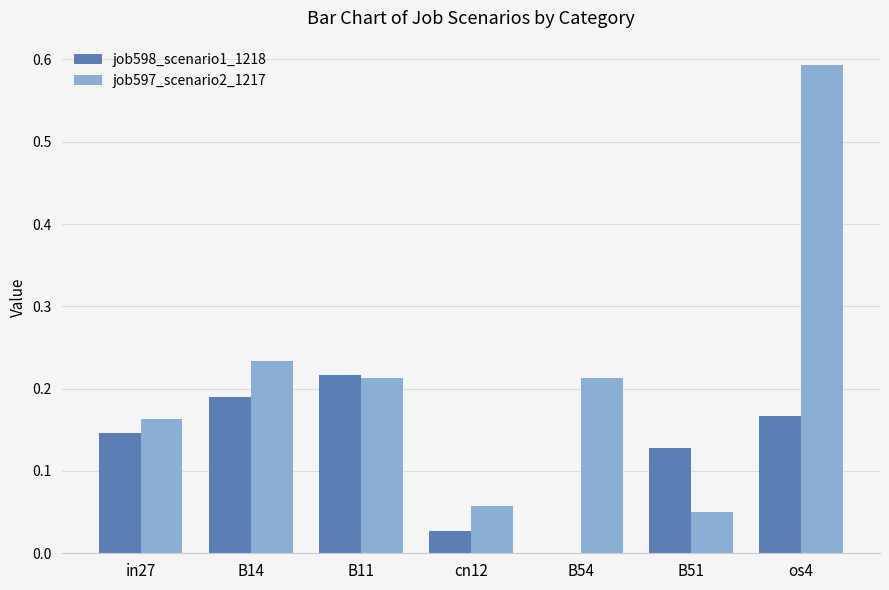

Which series has the largest total across all categories?

job597_scenario2_1217